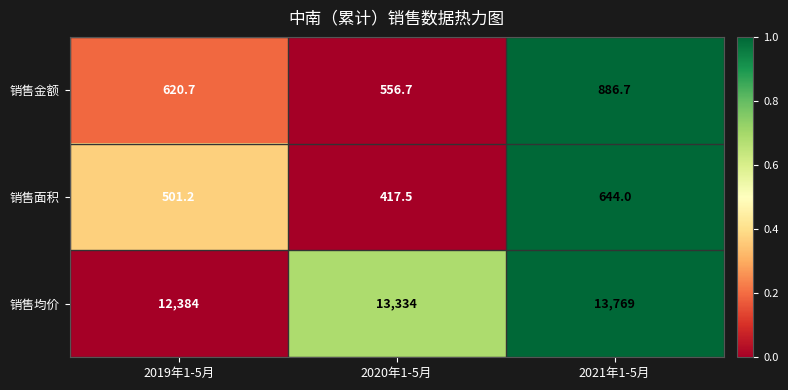

Reading left to right, list all the values displayed in this chart.

销售金额: 2019年1-5月=620.7	2020年1-5月=556.7	2021年1-5月=886.7
销售面积: 2019年1-5月=501.2	2020年1-5月=417.5	2021年1-5月=644.0
销售均价: 2019年1-5月=12384.0	2020年1-5月=13334.0	2021年1-5月=13769.0